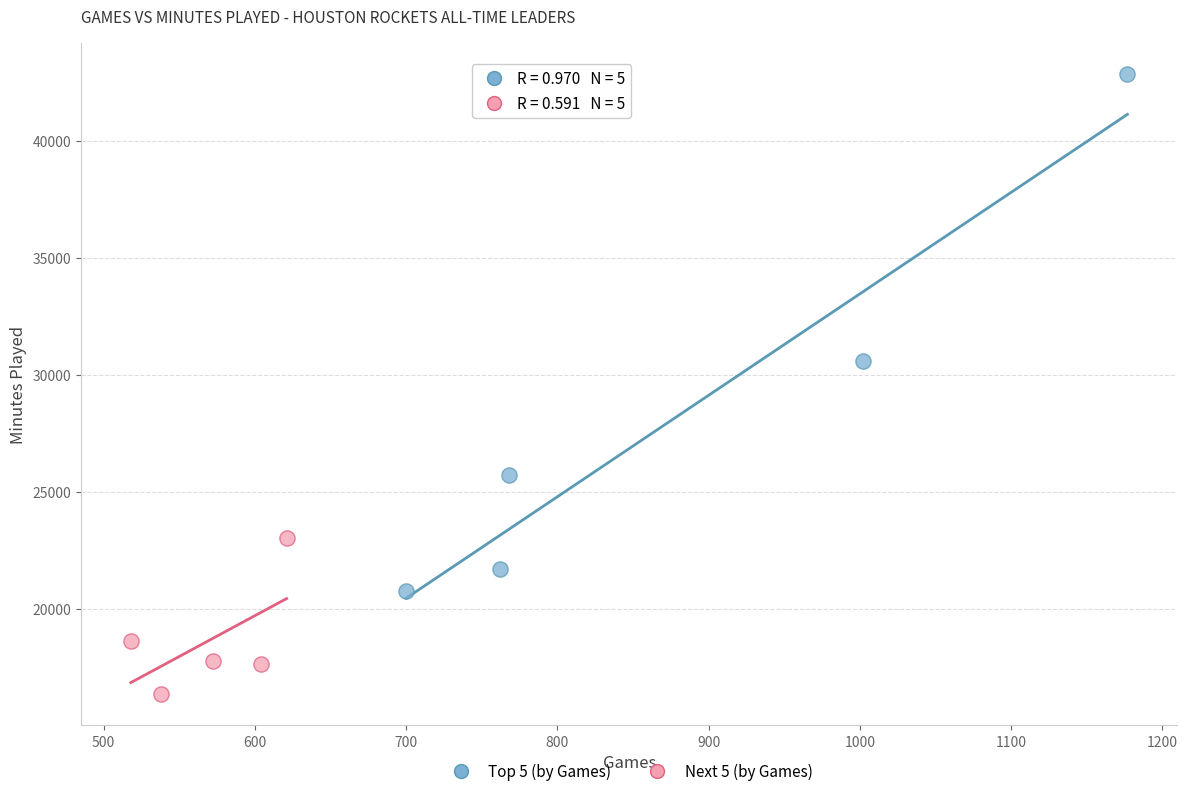

Which series contains the lowest Y value?

Next 5 (by Games)